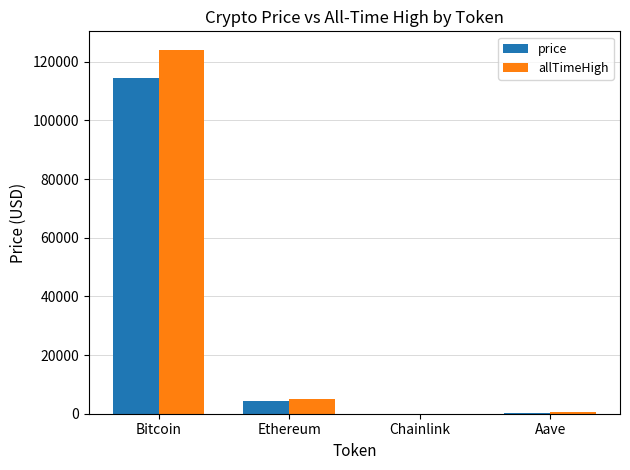

Which series changed the most between Bitcoin and Chainlink?

allTimeHigh